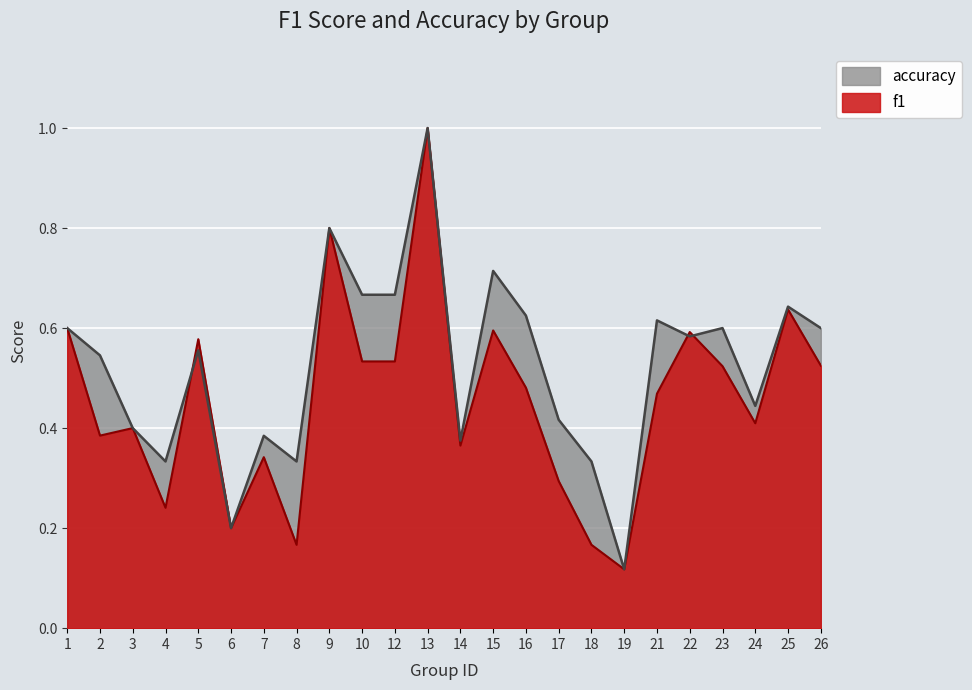

What are all the series names shown in the legend?

accuracy, f1